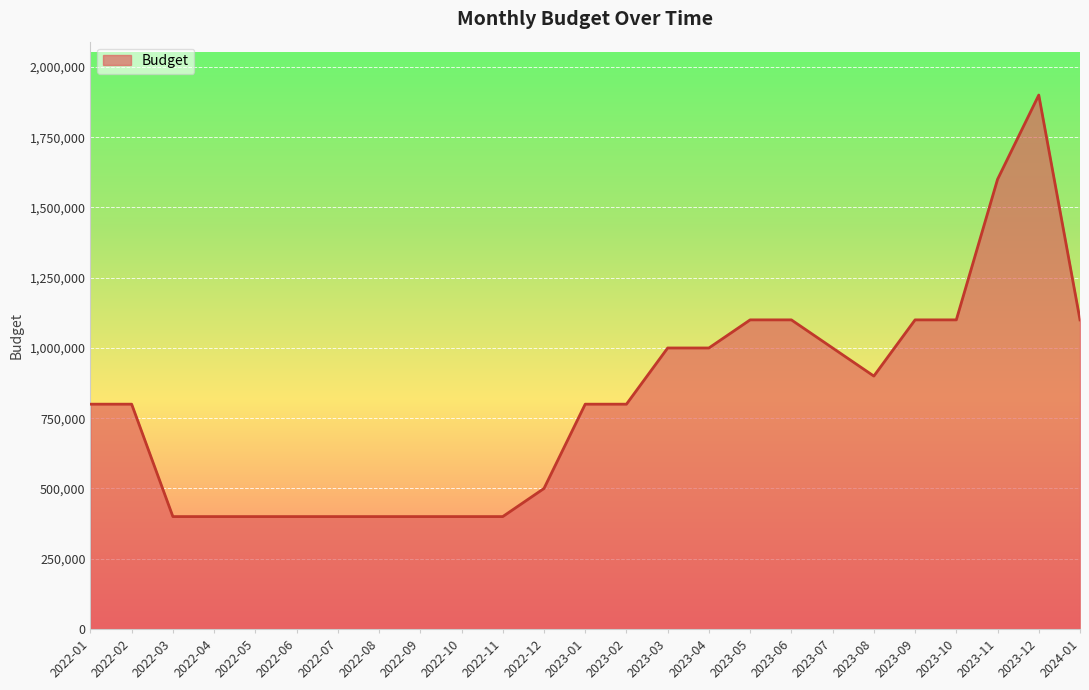

What is the smallest value displayed?

400000